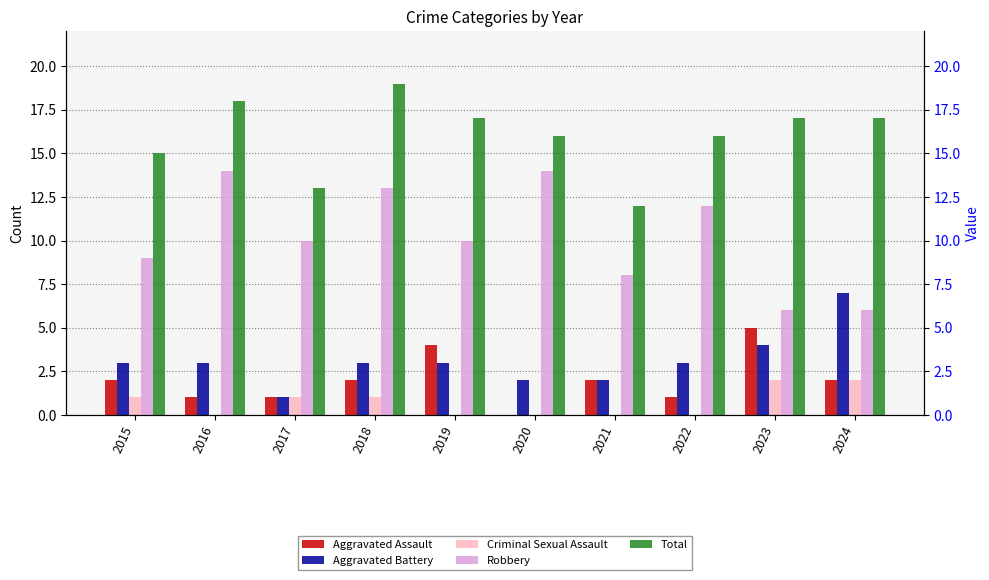

Which category has the highest value across all series?

2018